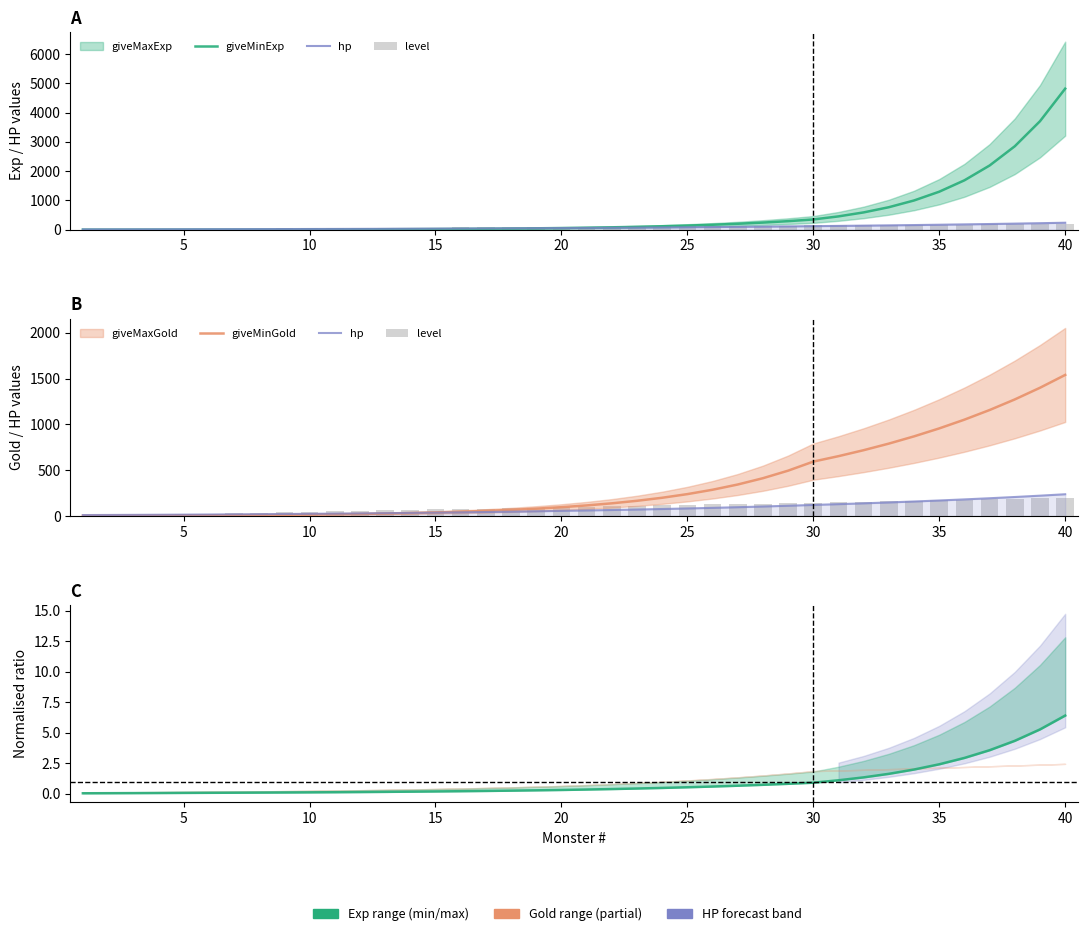

True or false: giveMaxExp has a value of 2.5 at 1.

False